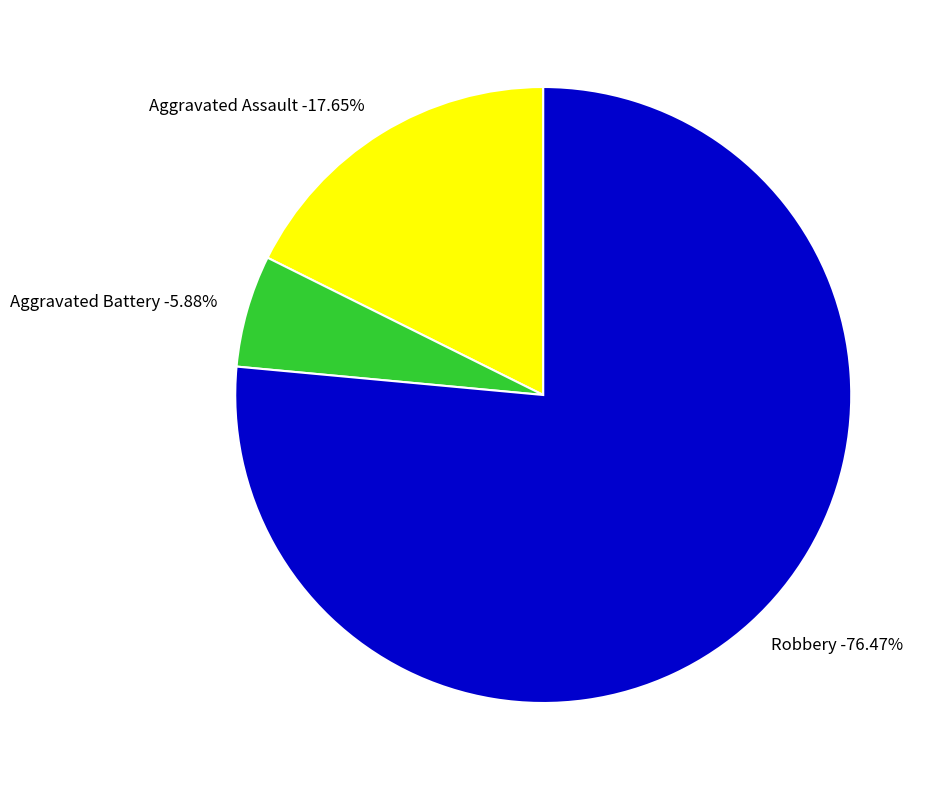

What percentage is the Aggravated Battery slice, to the nearest percent?

6%